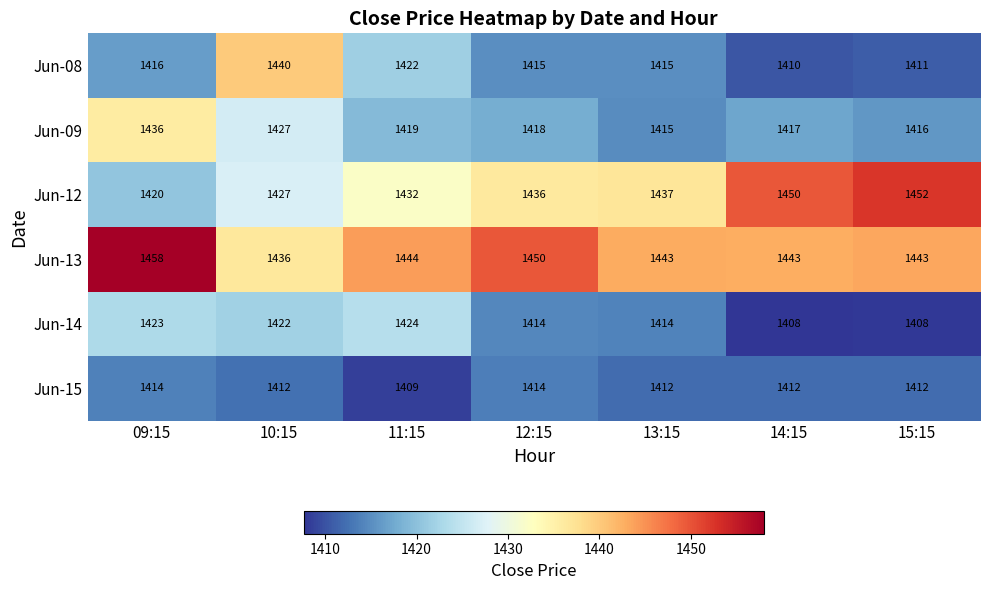

What is the sum of the Jun-12 values at 09:15 and 11:15?

2852